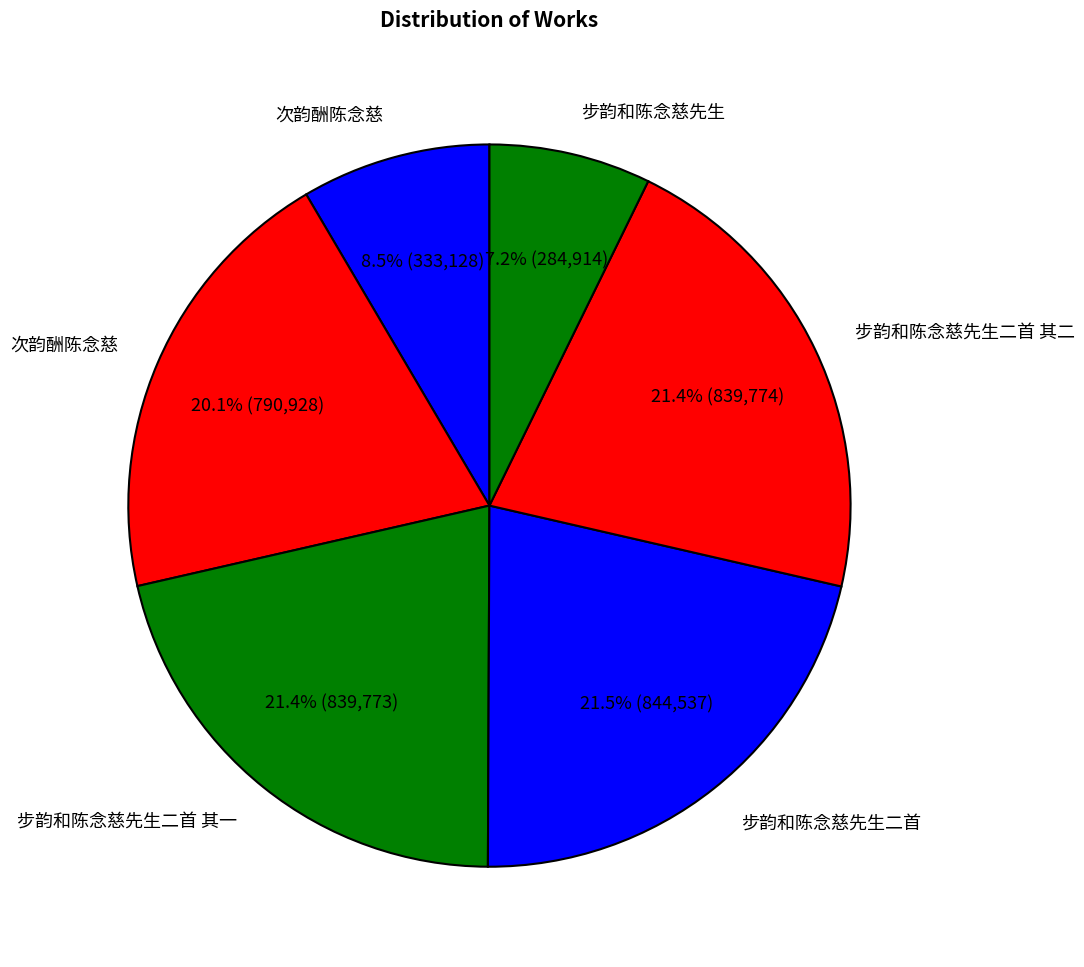

How many segments does this pie chart have?

6